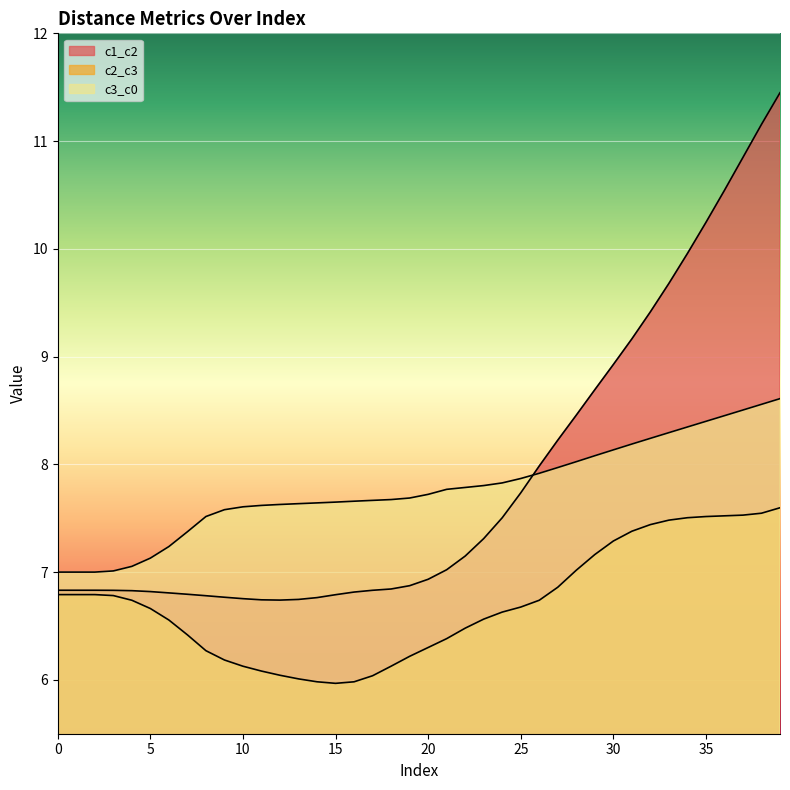

True or false: c2_c3 and c1_c2 cross at least once.

False